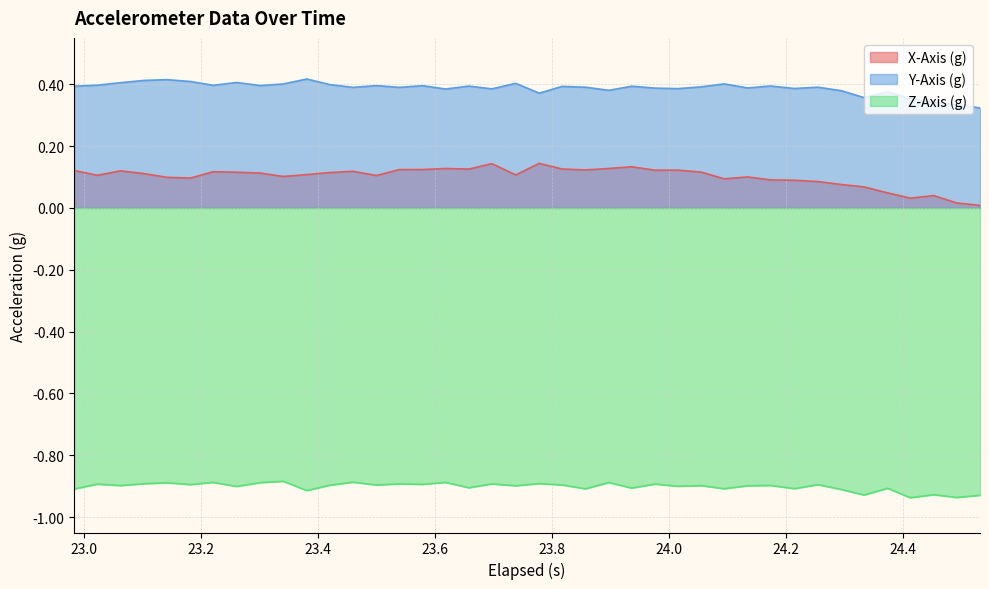

At how many categories does at least one series exceed 0?

40